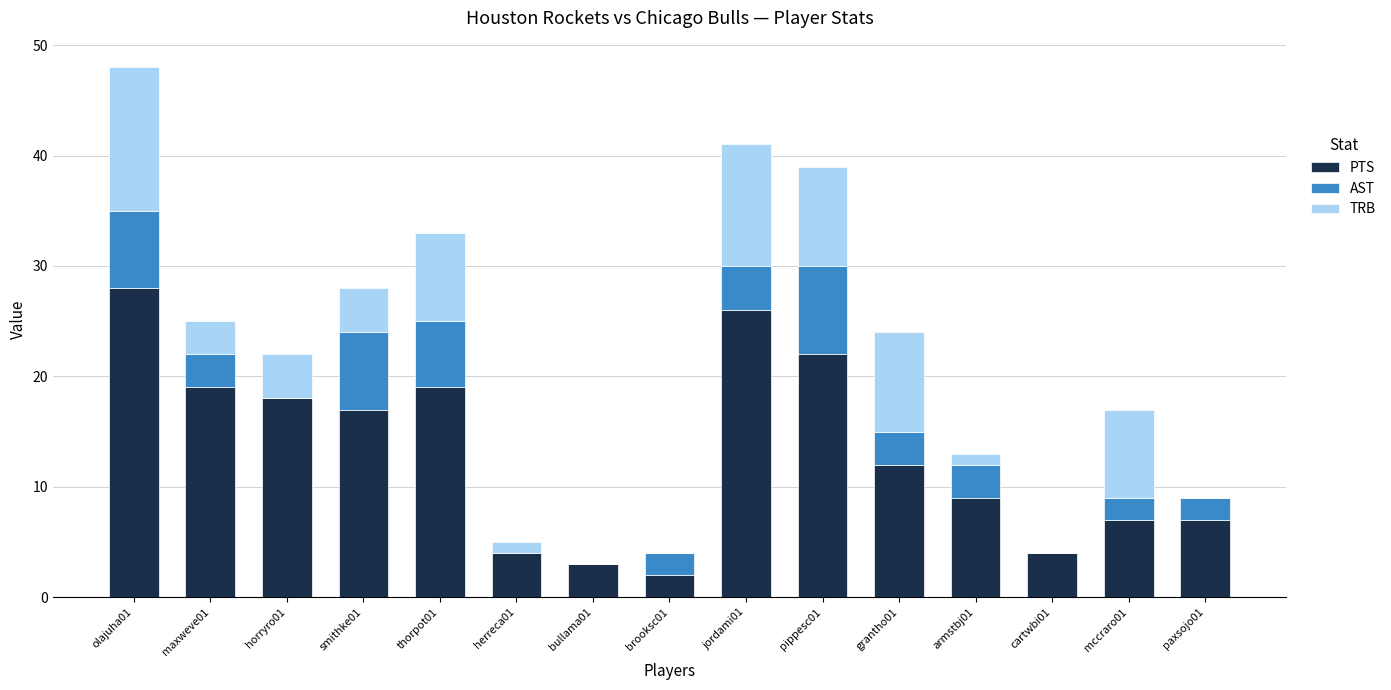

What is the maximum value for PTS?

28